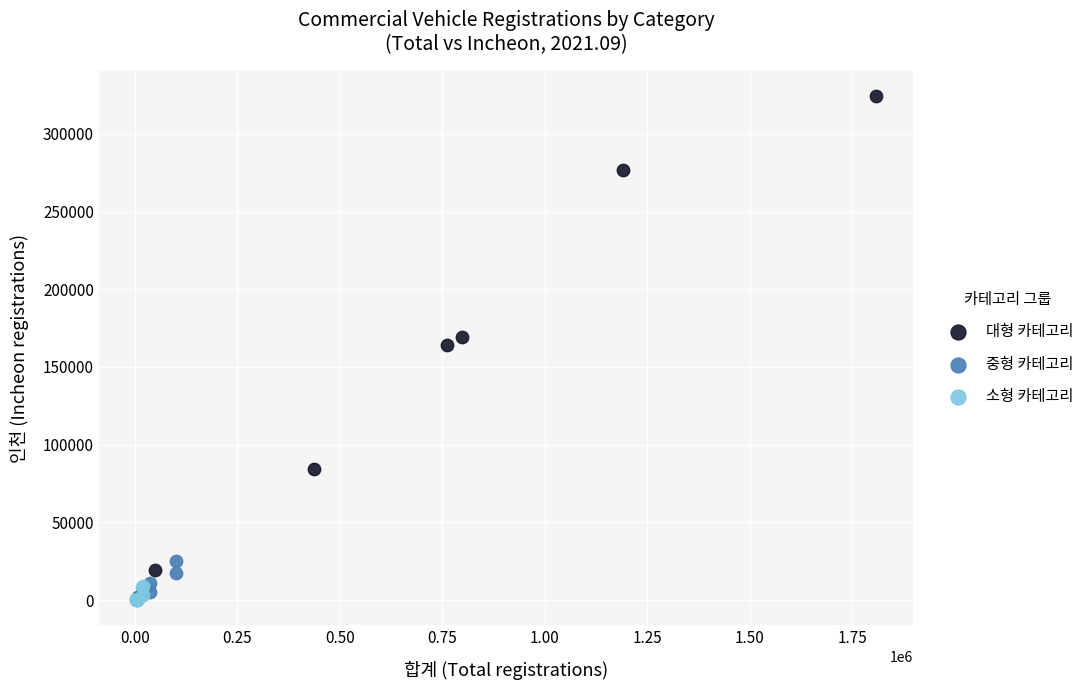

Which series has the largest Y range (max minus min)?

대형 카테고리